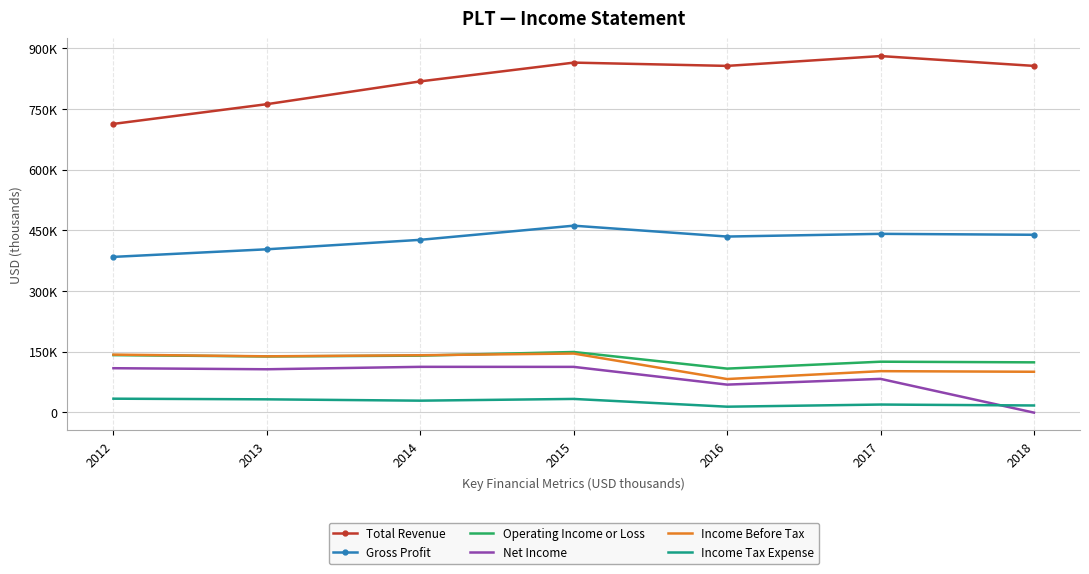

What value does the Net Income series have at 2018?

-900